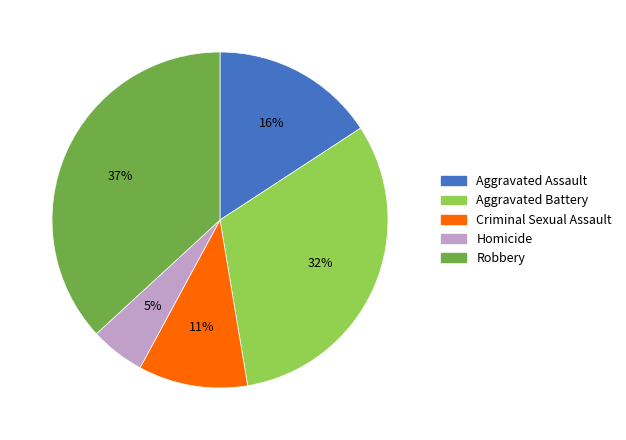

Does Aggravated Assault represent more than half of the total?

No